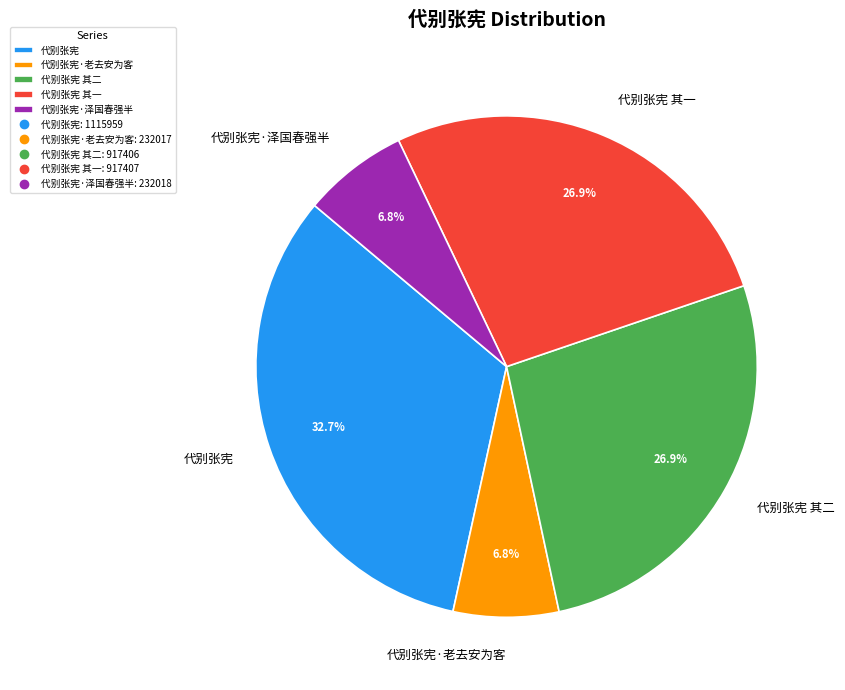

Count the number of slices in the pie.

5